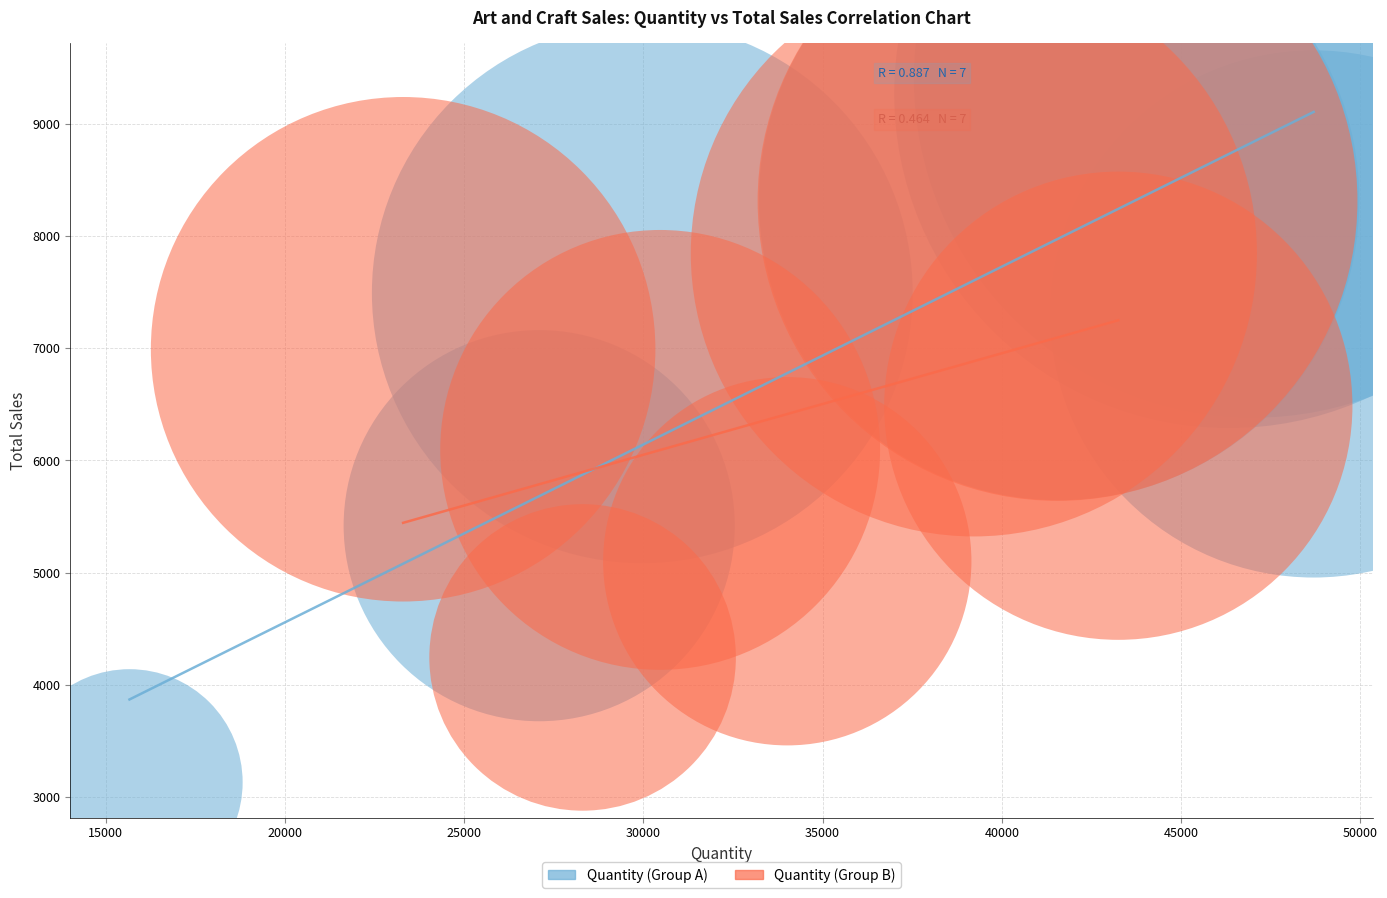

Which series has the largest Y range (max minus min)?

Quantity (Group A)